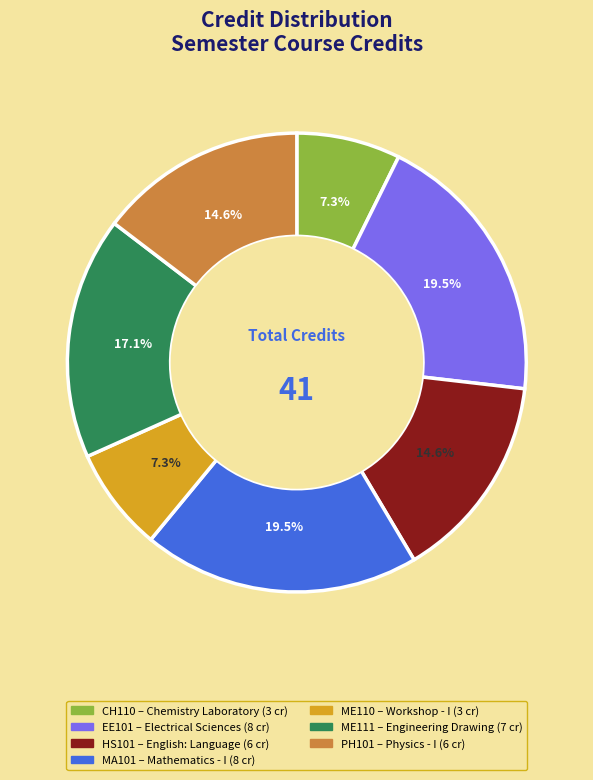

Is there a majority slice in this chart?

No